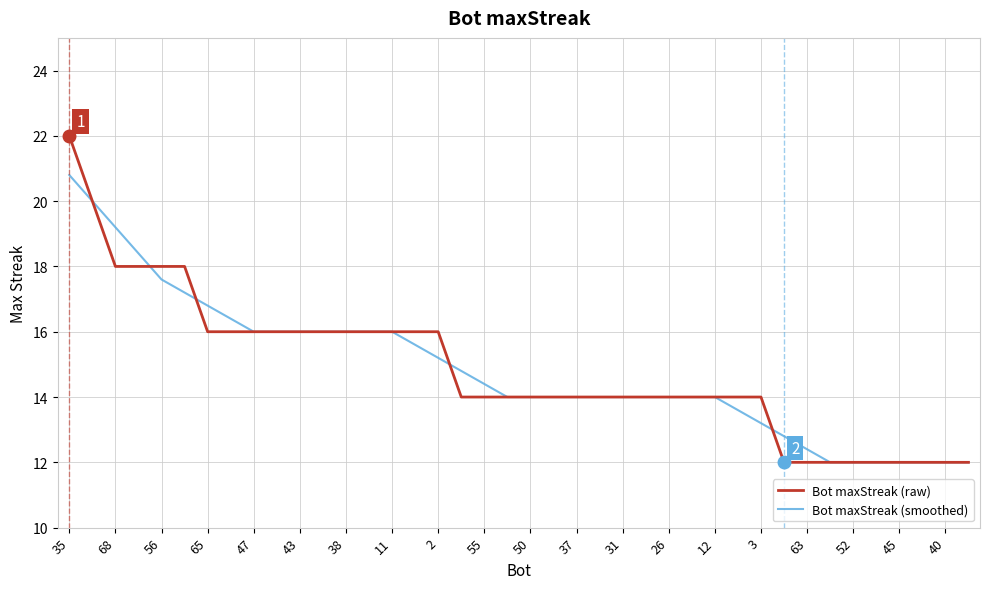

What is the sum of all Bot maxStreak (smoothed) values?

594.4